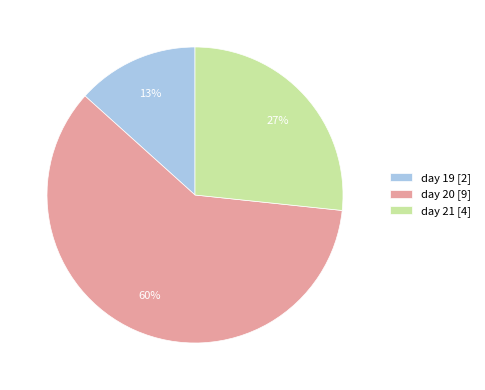

To the nearest percent, what portion does day 21 represent?

27%